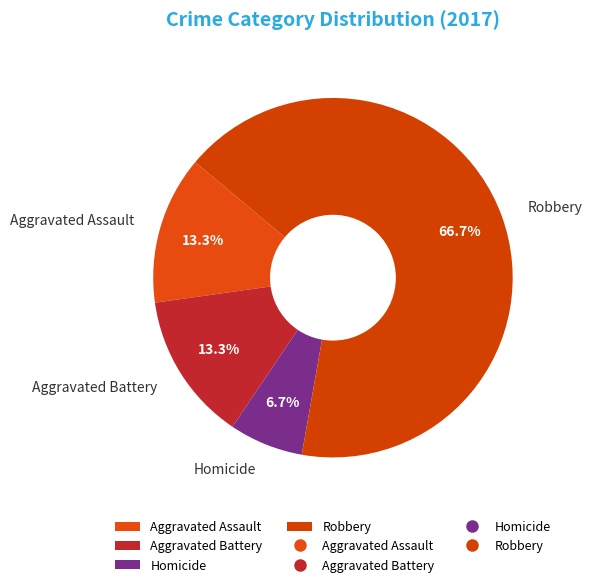

Combined, do Aggravated Assault and Aggravated Battery account for over 50%?

No